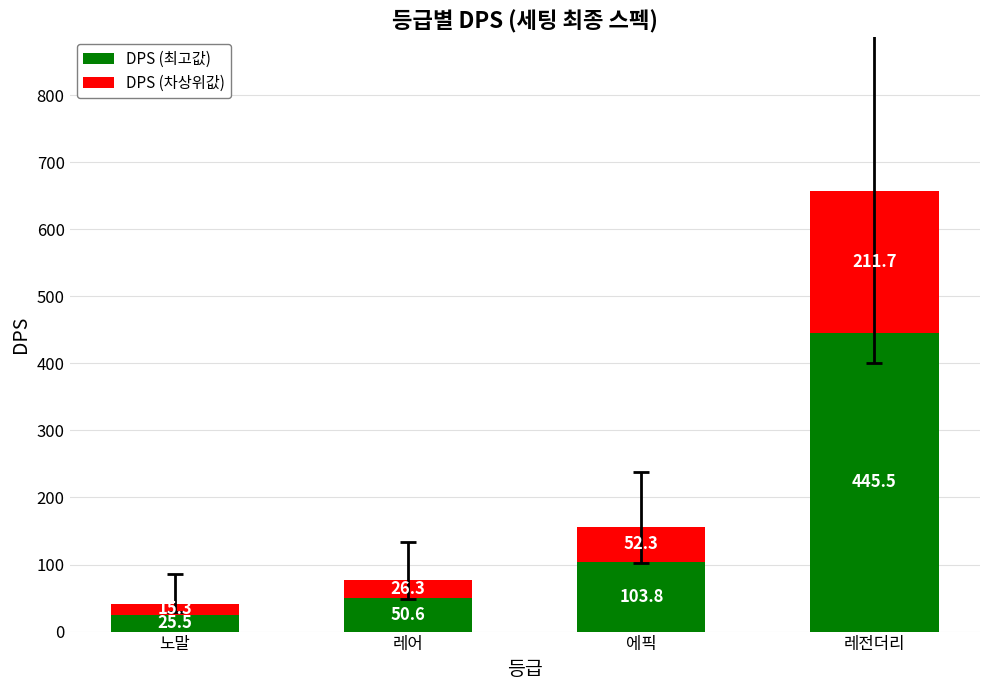

What is the sum of all DPS (최고값) values?

625.4